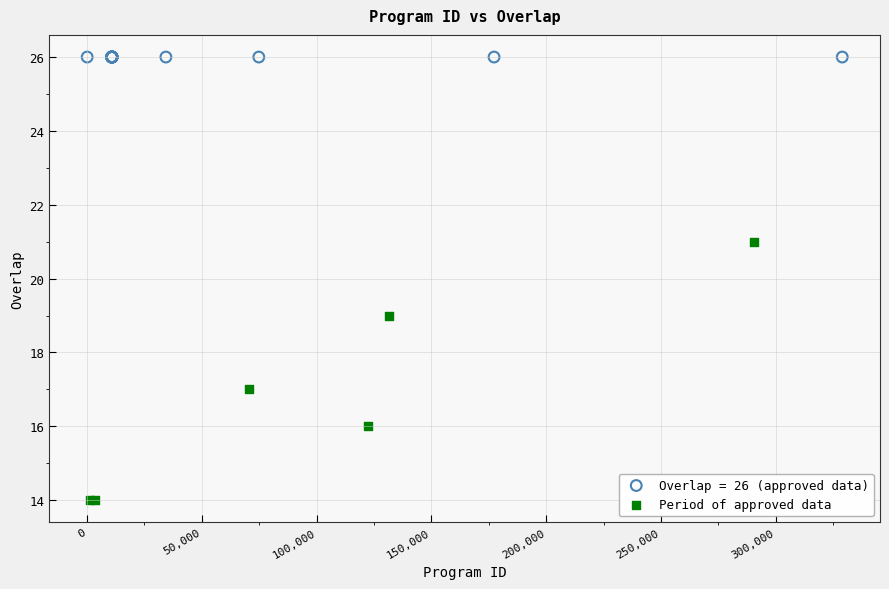

Which series contains the highest Y value?

Overlap = 26 (approved data)